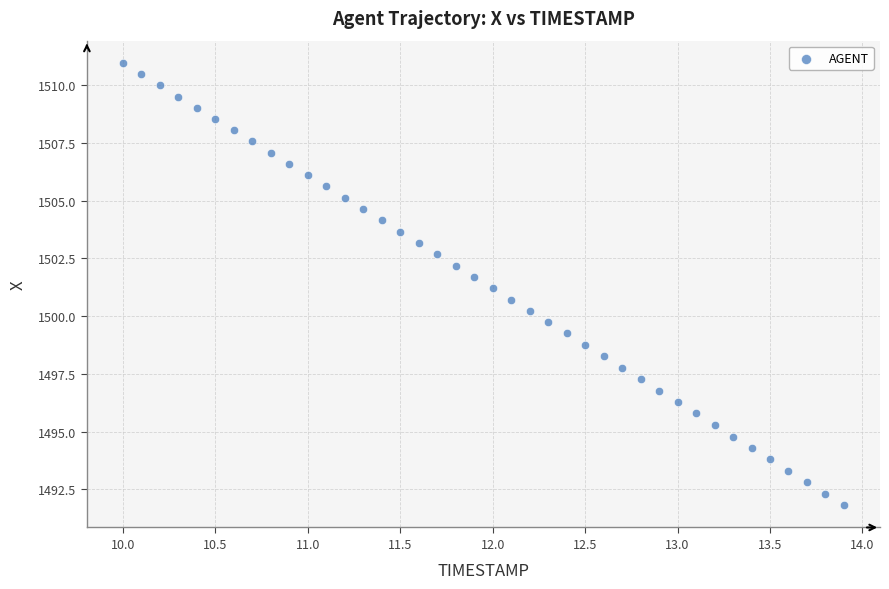

What is the range of Y values (max minus min)?

19.2